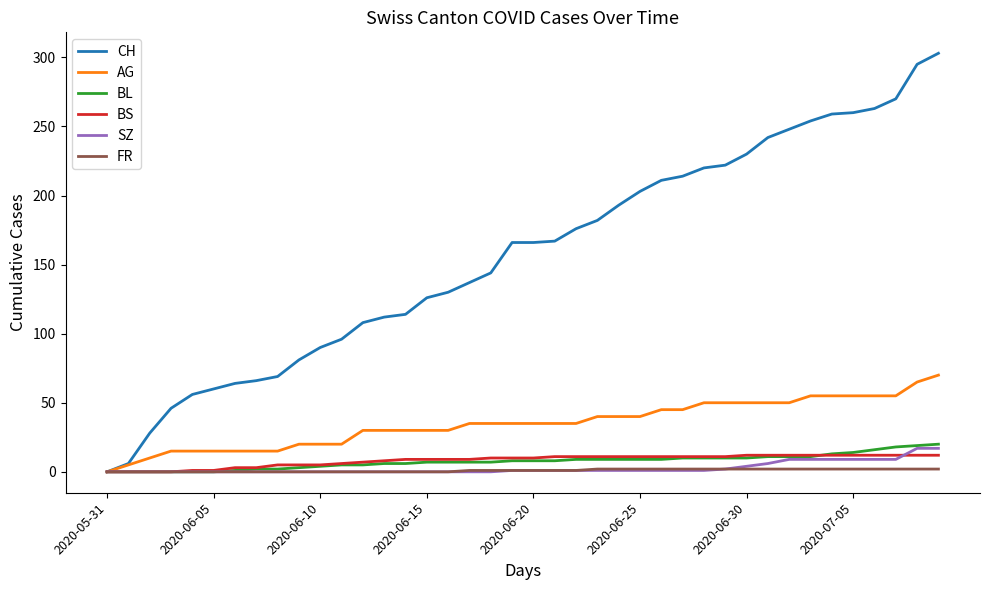

Which series has the largest range (max minus min)?

CH